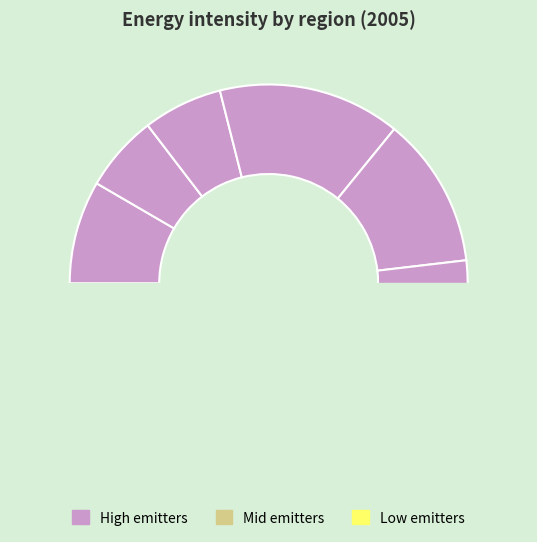

Is there a majority slice in this chart?

No